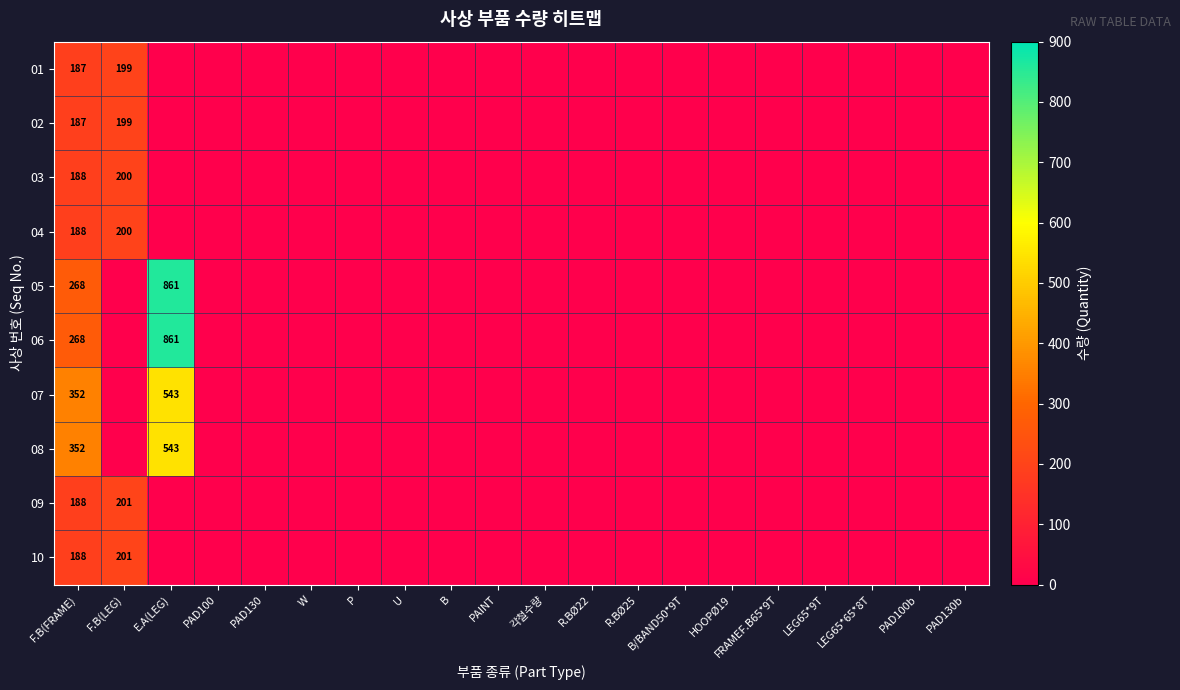

Which has a higher value, HOOPØ19 or PAD130b?

HOOPØ19